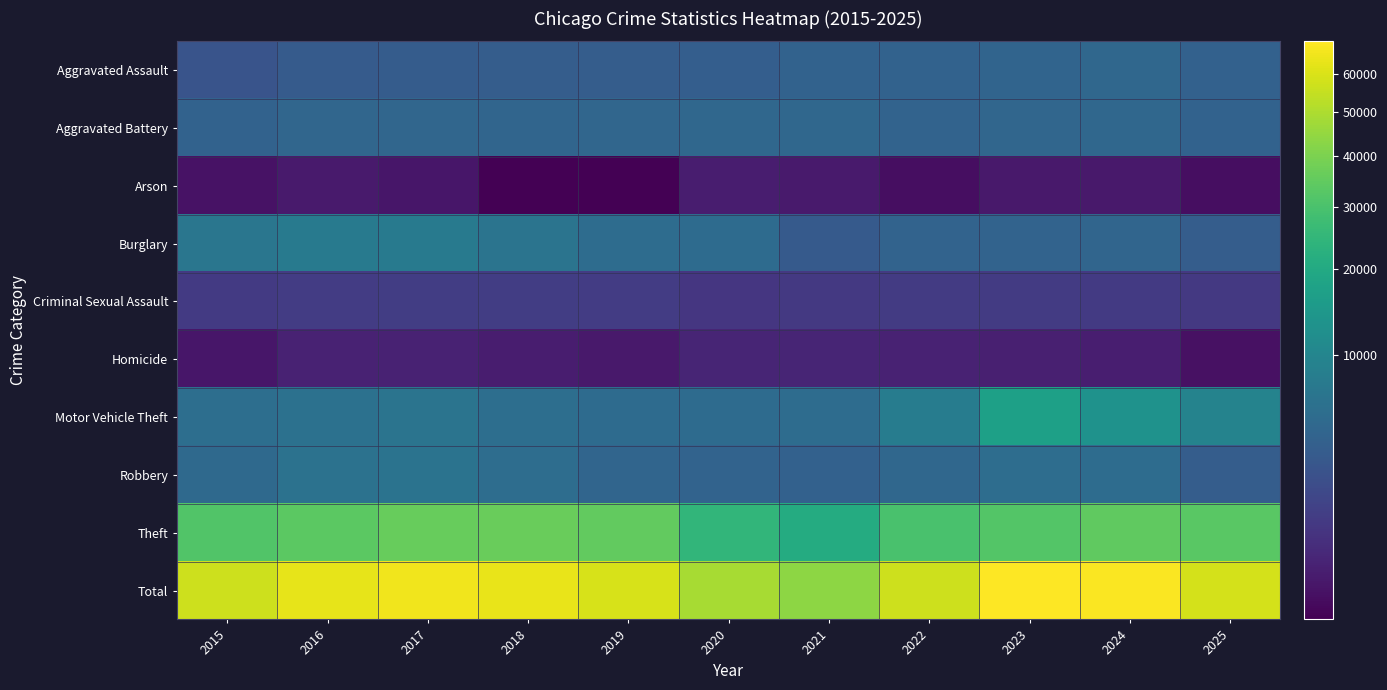

Reading left to right, transcribe all the data shown in this chart.

Aggravated Assault: 2015=2554	2016=3226	2017=3385	2018=3517	2019=3457	2020=3529	2021=4002	2022=4057	2023=4330	2024=4614	2025=3896
Aggravated Battery: 2015=3982	2016=4599	2017=4576	2018=4377	2019=4541	2020=4649	2021=4629	2022=4207	2023=4591	2024=4728	2025=4071
Arson: 2015=244	2016=302	2017=268	2018=208	2019=208	2020=328	2021=299	2022=227	2023=293	2024=287	2025=225
Burglary: 2015=6818	2016=7515	2017=7503	2018=6561	2019=5347	2020=5247	2021=3165	2022=4185	2023=4216	2024=4413	2025=3490
Criminal Sexual Assault: 2015=1030	2016=1115	2017=1175	2018=1165	2019=1138	2020=905	2021=999	2022=1089	2023=1090	2024=1016	2025=1002
Homicide: 2015=272	2016=401	2017=411	2018=326	2019=290	2020=451	2021=448	2022=395	2023=374	2024=349	2025=237
Motor Vehicle Theft: 2015=5584	2016=6118	2017=6497	2018=5595	2019=5244	2020=5155	2021=5315	2022=8019	2023=17155	2024=12947	2025=9510
Robbery: 2015=4928	2016=6259	2017=6359	2018=5479	2019=4412	2020=4195	2021=3949	2022=4646	2023=5444	2024=5322	2025=3526
Theft: 2015=31620	2016=33738	2017=35668	2018=36240	2019=34940	2020=24394	2021=20845	2022=29905	2023=31844	2024=34341	2025=33059
Total: 2015=57032	2016=63273	2017=65842	2018=63468	2019=59577	2020=48853	2021=43651	2022=56730	2023=69337	2024=68017	2025=59016